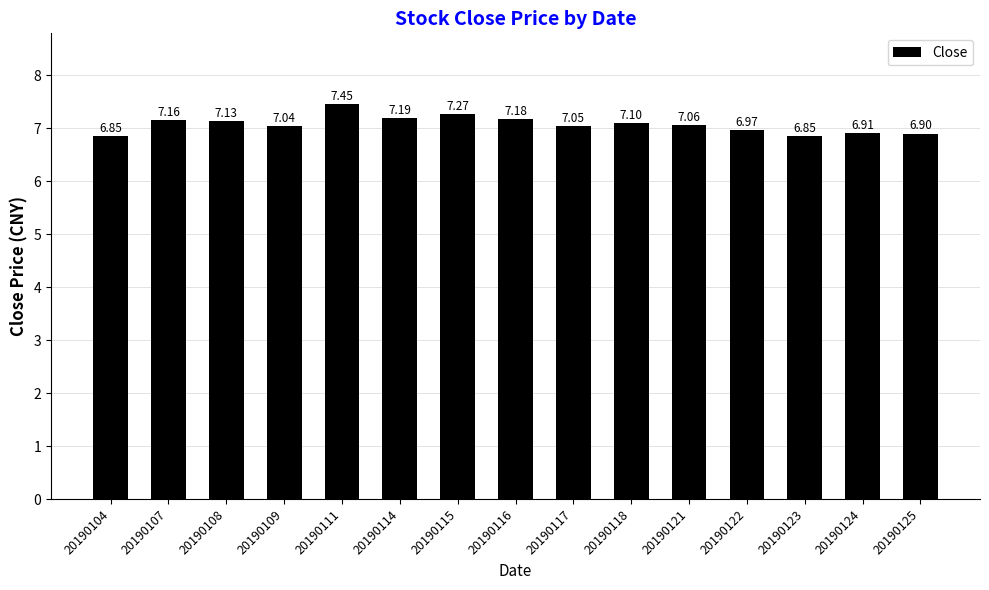

Count the number of data series in this chart.

1